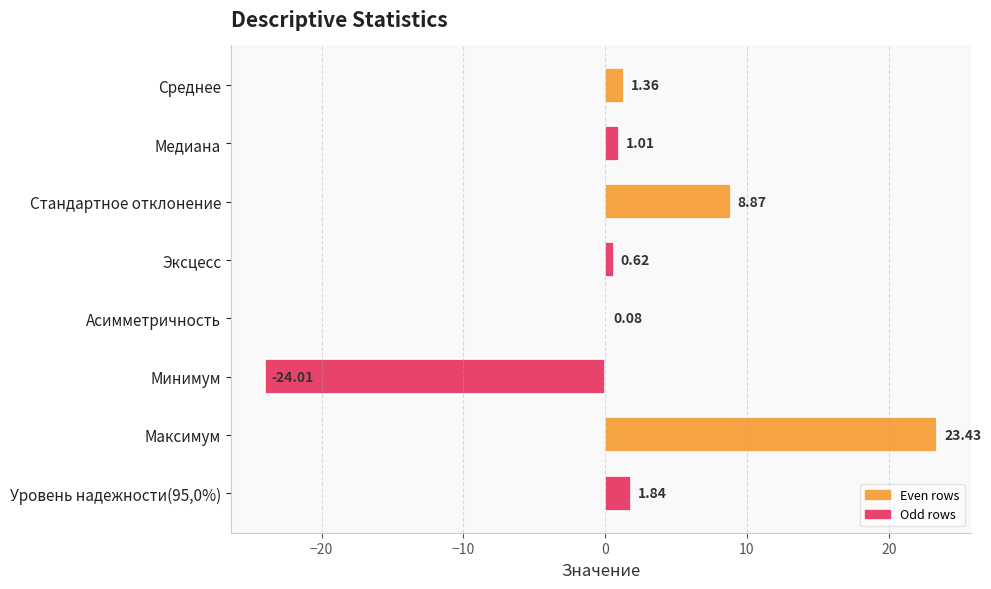

How many data points does each series have?

8